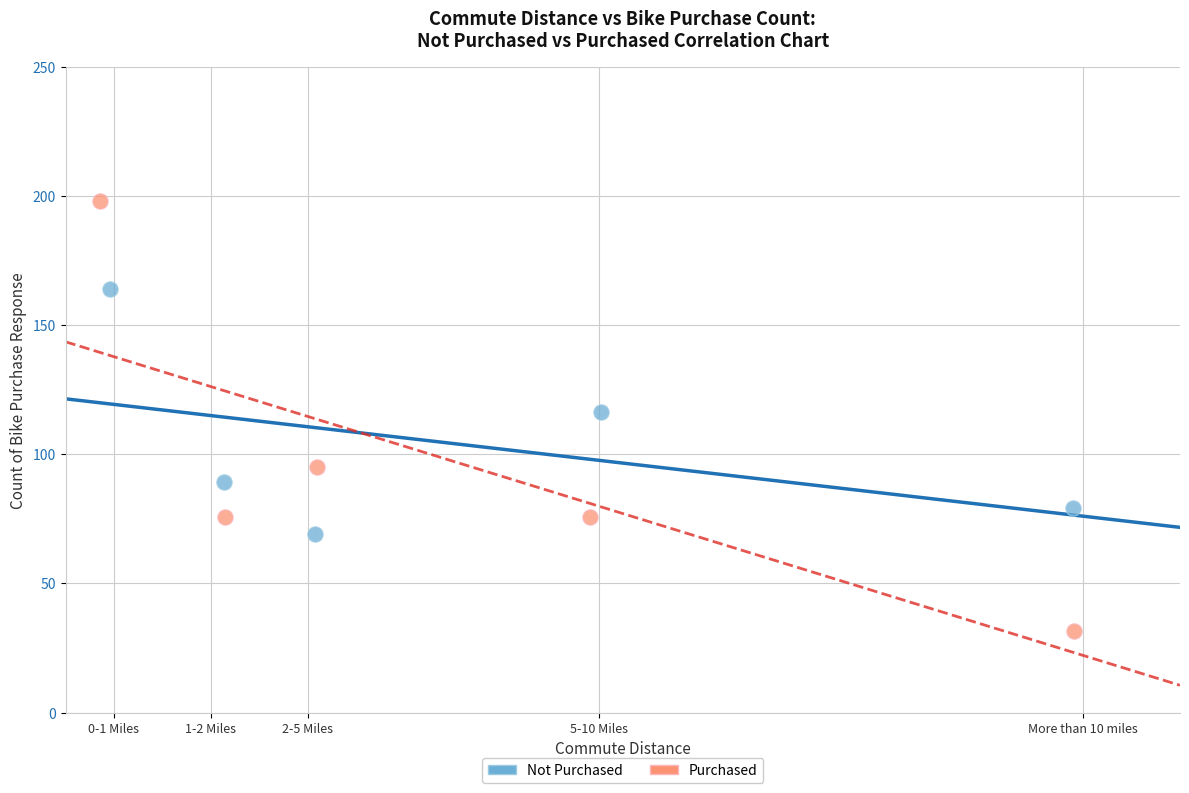

Which series reaches the maximum Y coordinate?

Purchased